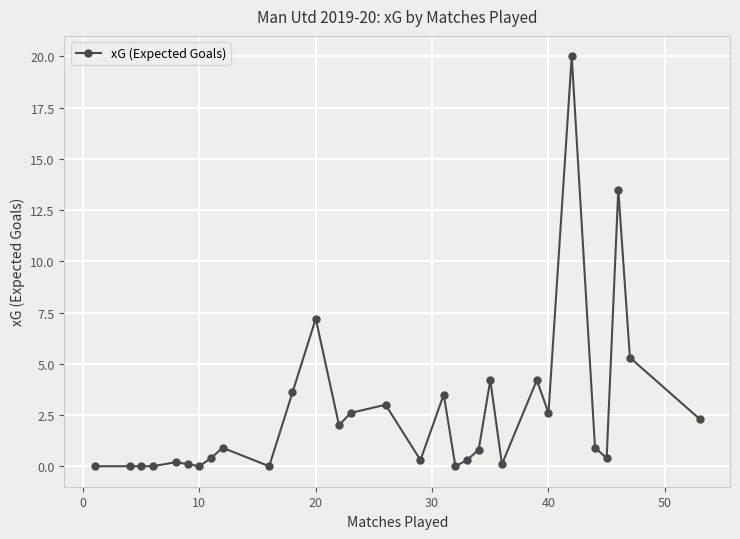

What is the value of the 28th point from the left?

13.5